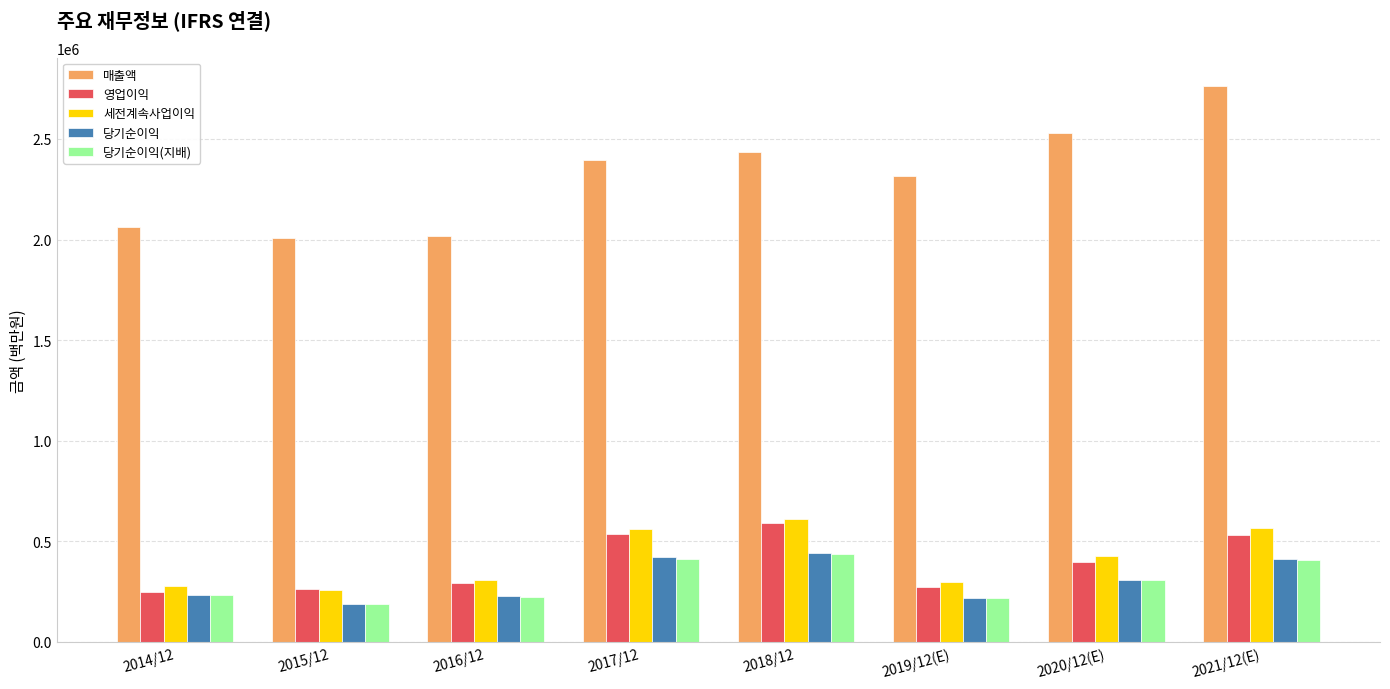

What is the sum of the 당기순이익(지배) values at 2016/12 and 2019/12(E)?

441183